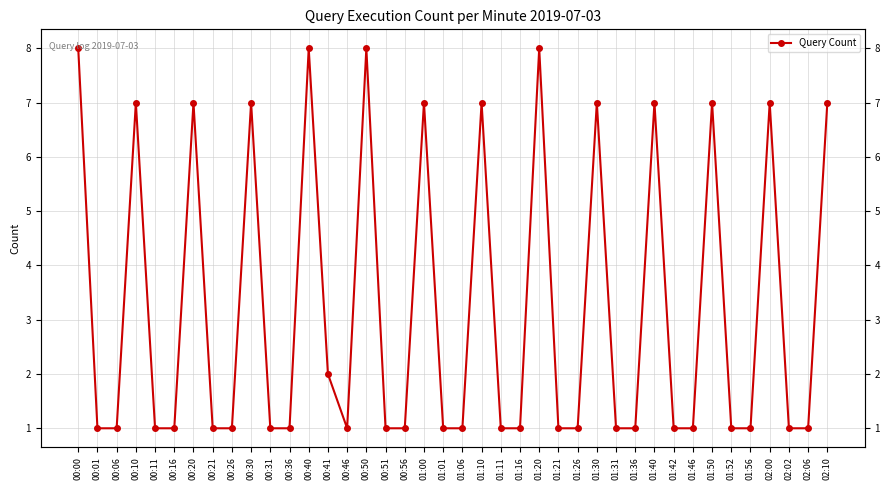

List the labels in order of value, smallest first.

00:01, 00:06, 00:11, 00:16, 00:21, 00:26, 00:31, 00:36, 00:46, 00:51, 00:56, 01:01, 01:06, 01:11, 01:16, 01:21, 01:26, 01:31, 01:36, 01:42, 01:46, 01:52, 01:56, 02:02, 02:06, 00:41, 00:10, 00:20, 00:30, 01:00, 01:10, 01:30, 01:40, 01:50, 02:00, 02:10, 00:00, 00:40, 00:50, 01:20